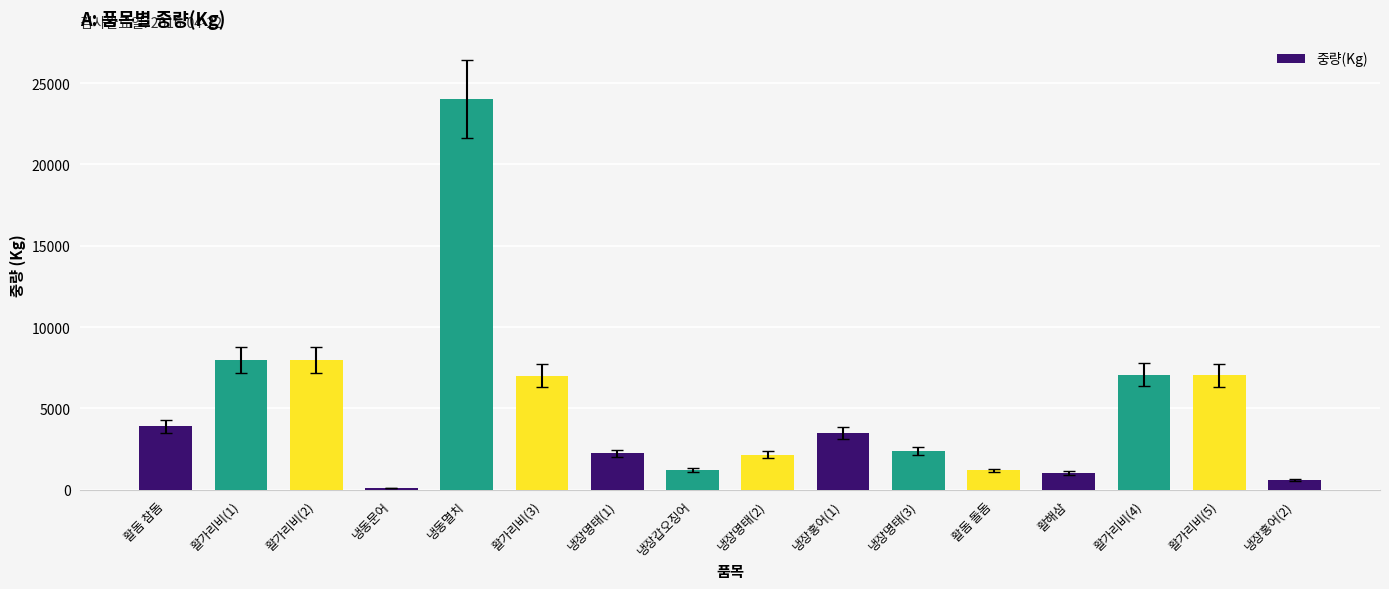

What is the ratio of the value at 냉장갑오징어 to the value at 활해삼?

1.2